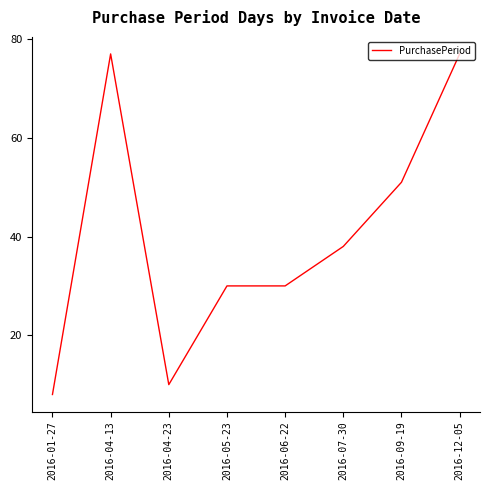

How many distinct data groups are displayed?

1